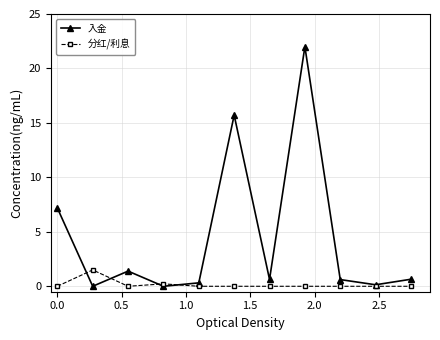

True or false: 分红/利息 has more than 0 interior local peaks.

True